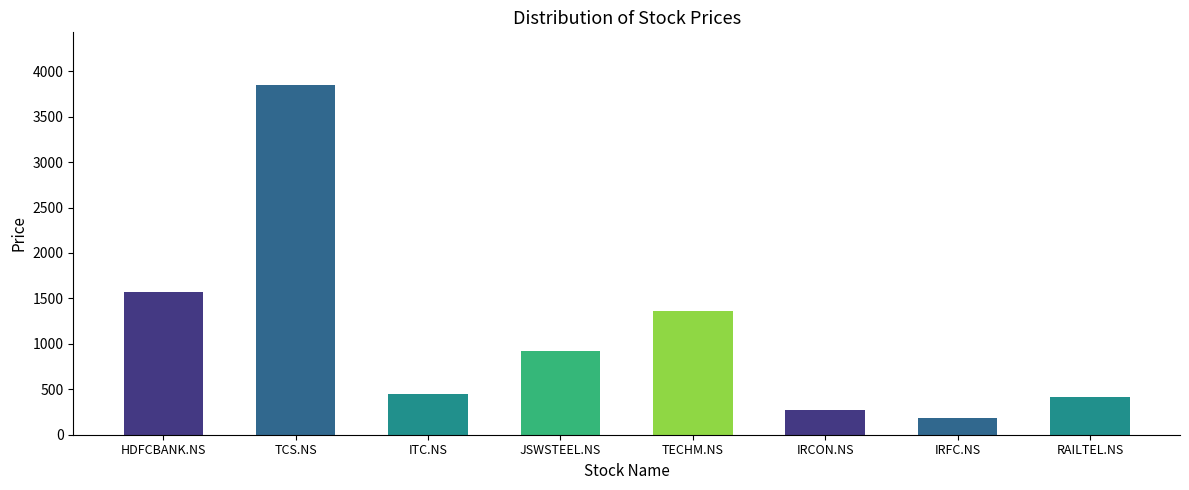

What is the label of the 4th bar from the right?

TECHM.NS